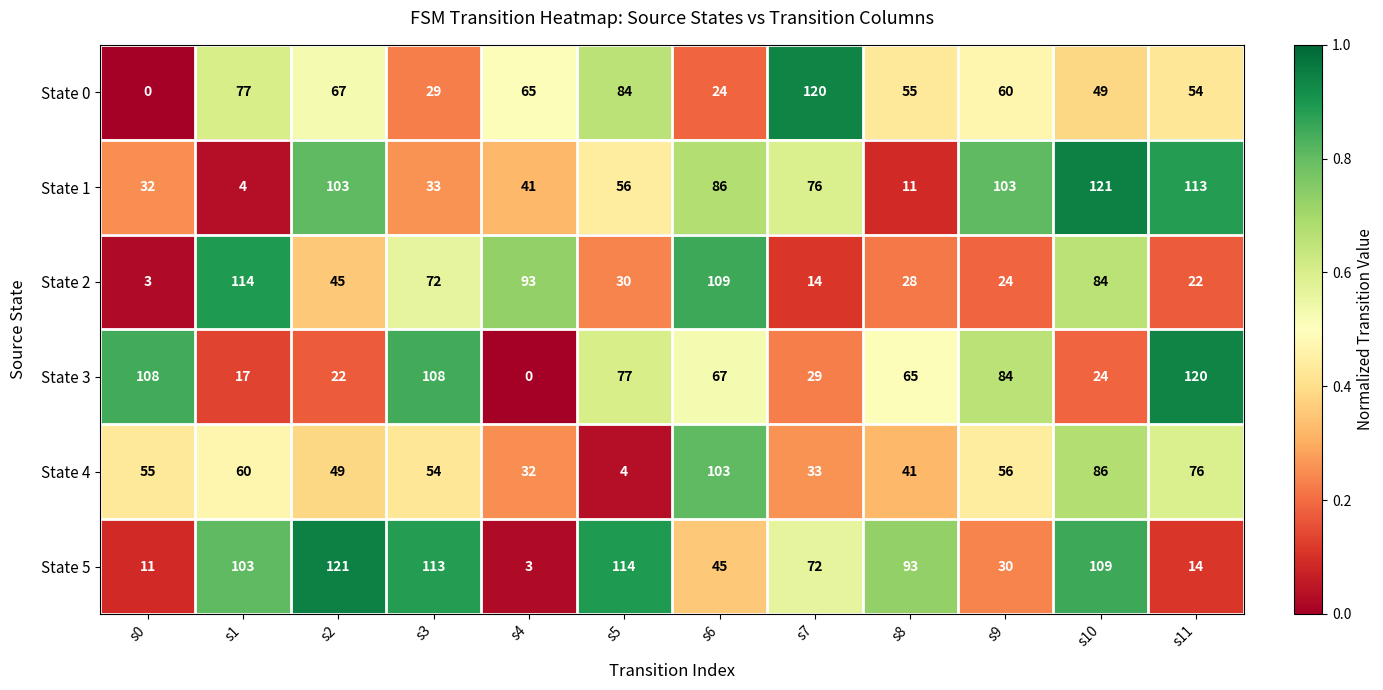

True or false: State 4 has a value of 56 at s9.

True